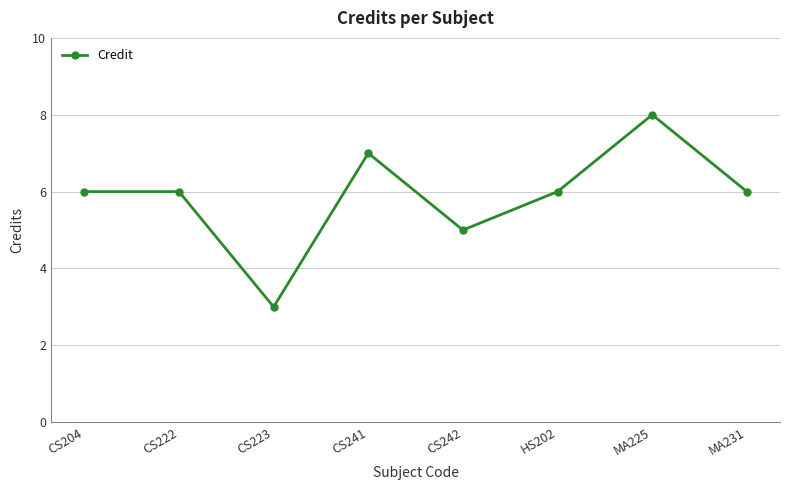

Count the values in the range 6 to 7.

5